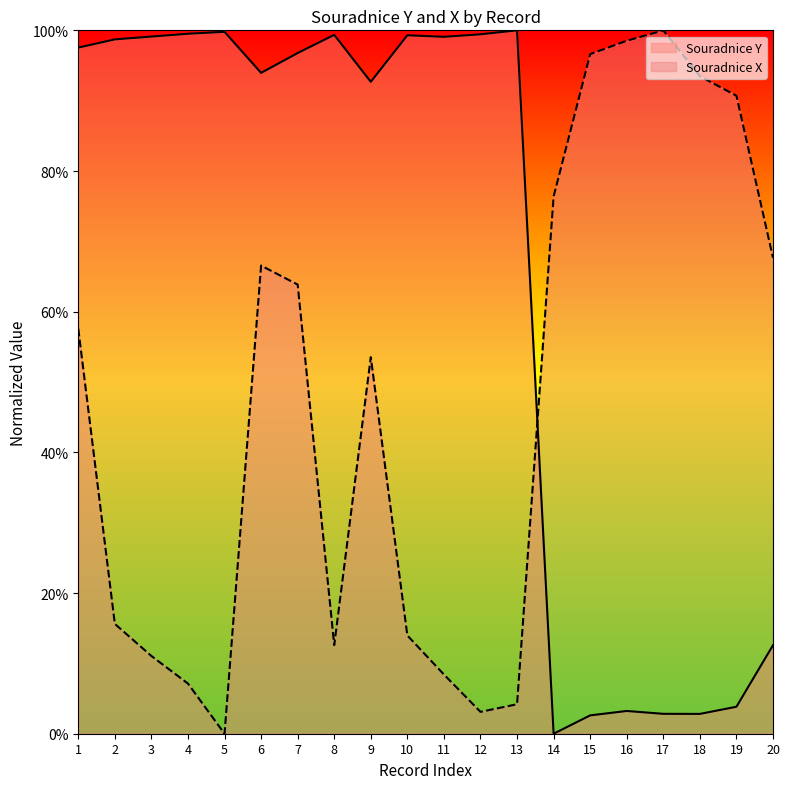

True or false: Souradnice Y has more than 0 interior local peaks.

True